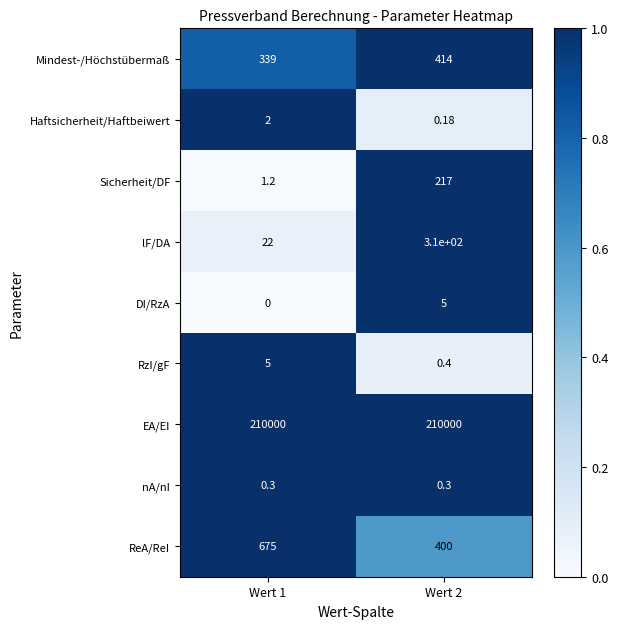

At how many categories does at least one series exceed 0?

2